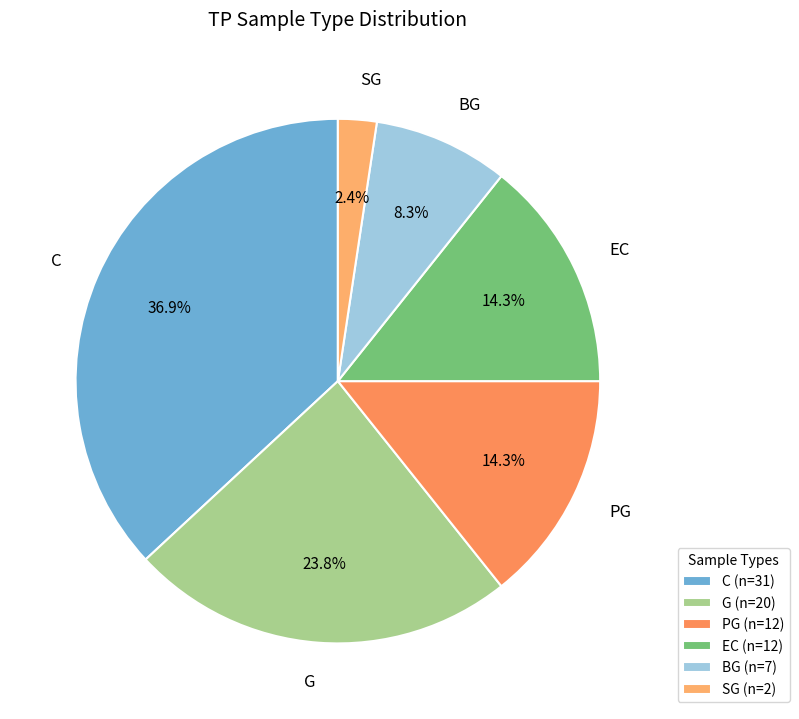

To the nearest percent, what is the average slice percentage?

17%